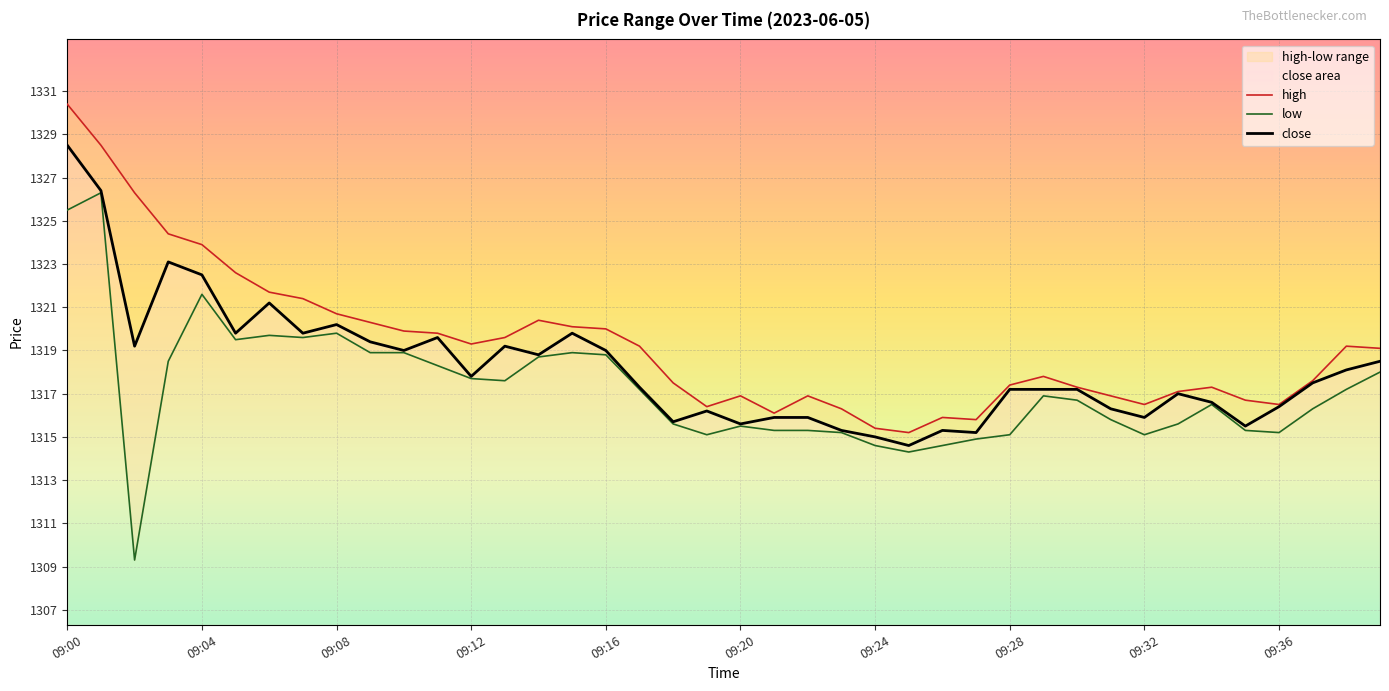

How many categories are shown in the chart?

40